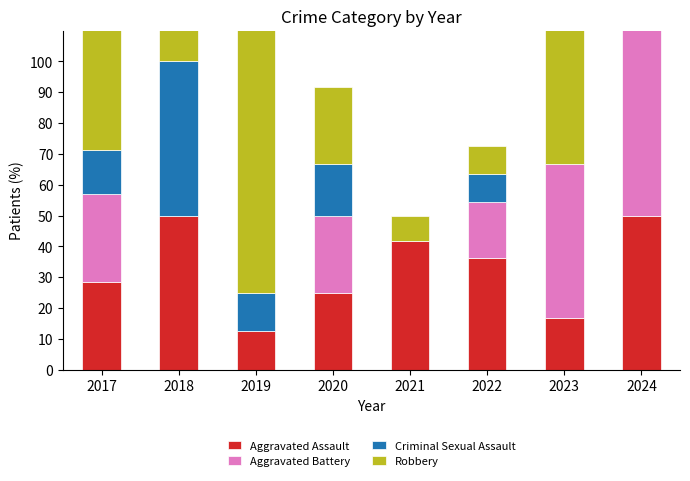

Rank the categories by Aggravated Battery value from highest to lowest.

2024, 2023, 2017, 2020, 2022, 2018, 2019, 2021